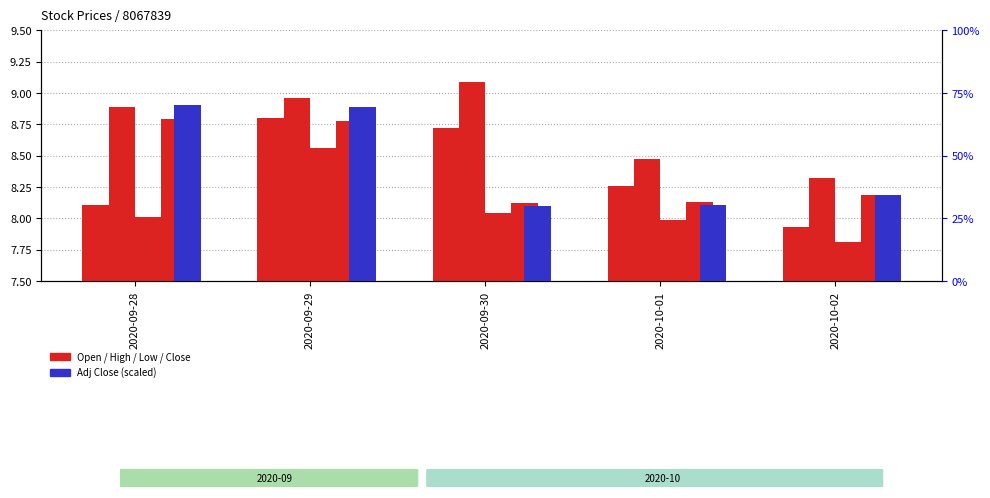

Where does the Adj Close series first go above 34?

2020-09-28